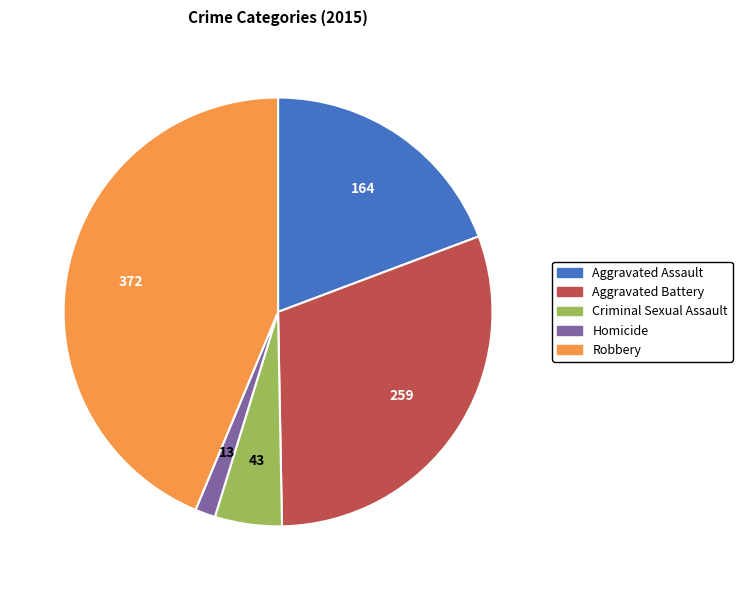

What is the largest slice in the pie chart?

Robbery